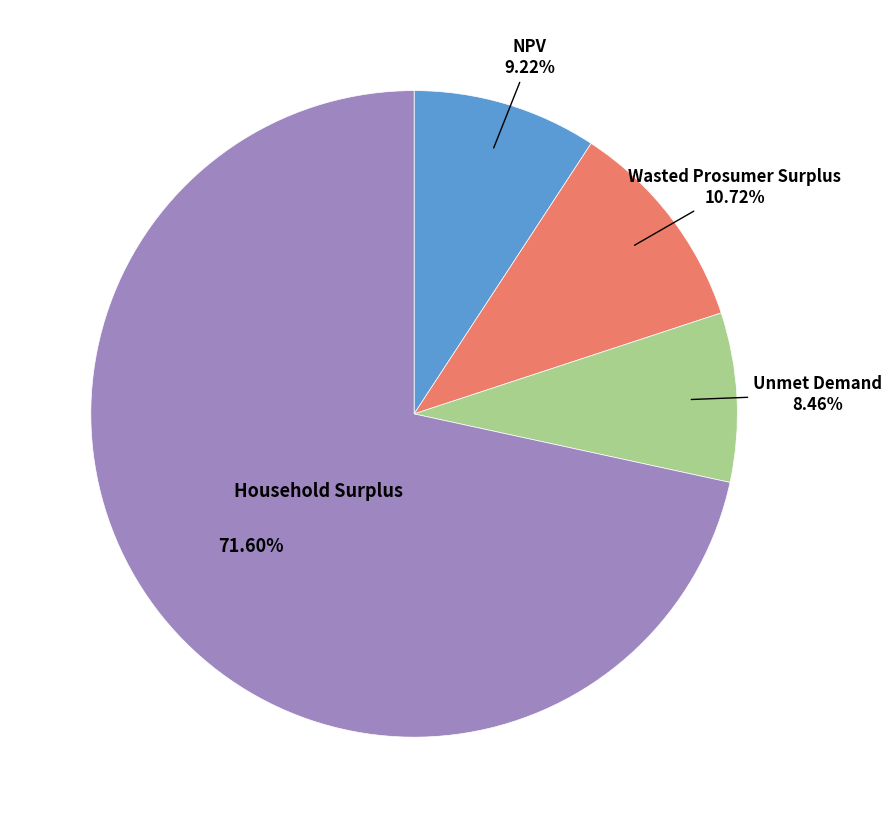

Is there any slice that represents more than half of the pie?

Yes